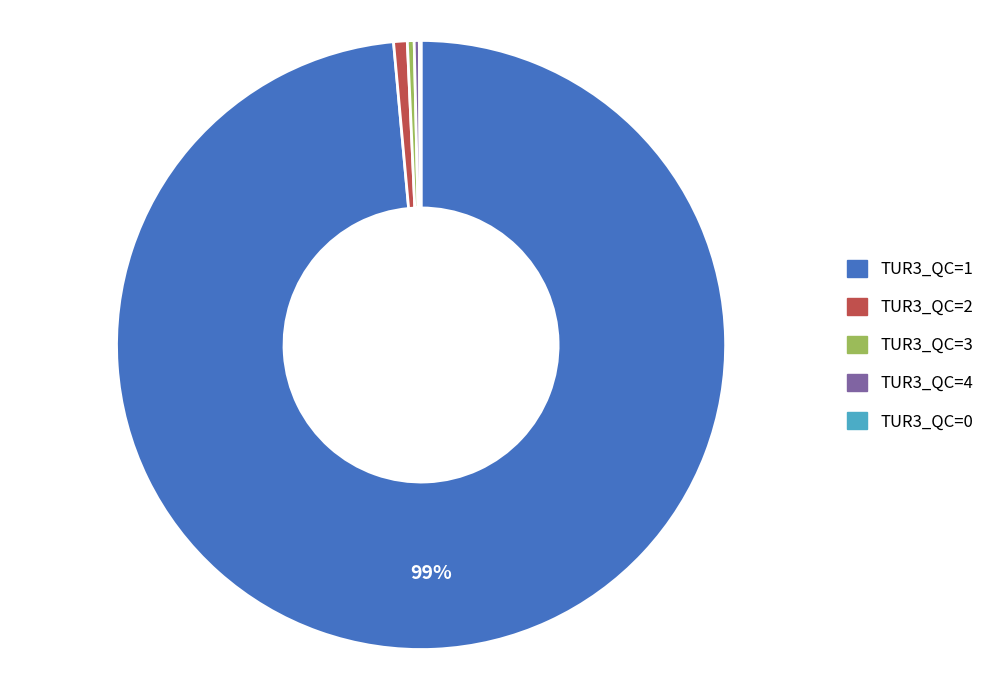

True or false: TUR3_QC=3 accounts for 7% of the total.

False